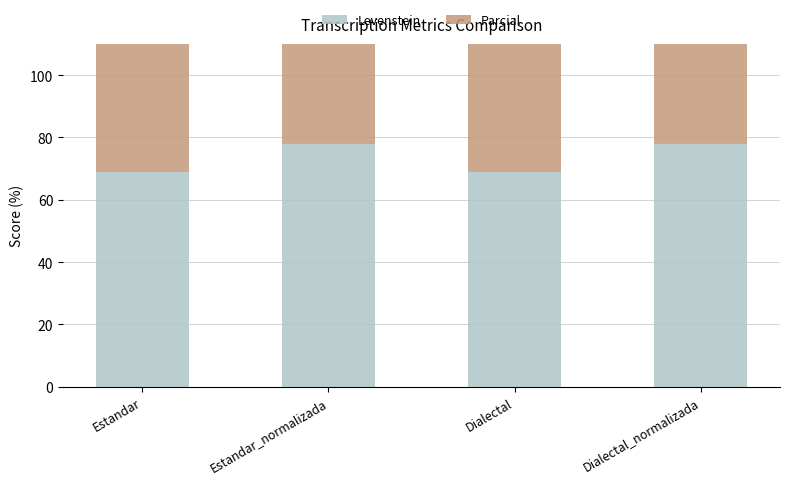

What is the approximate value of Parcial at Estandar_normalizada?

77.8